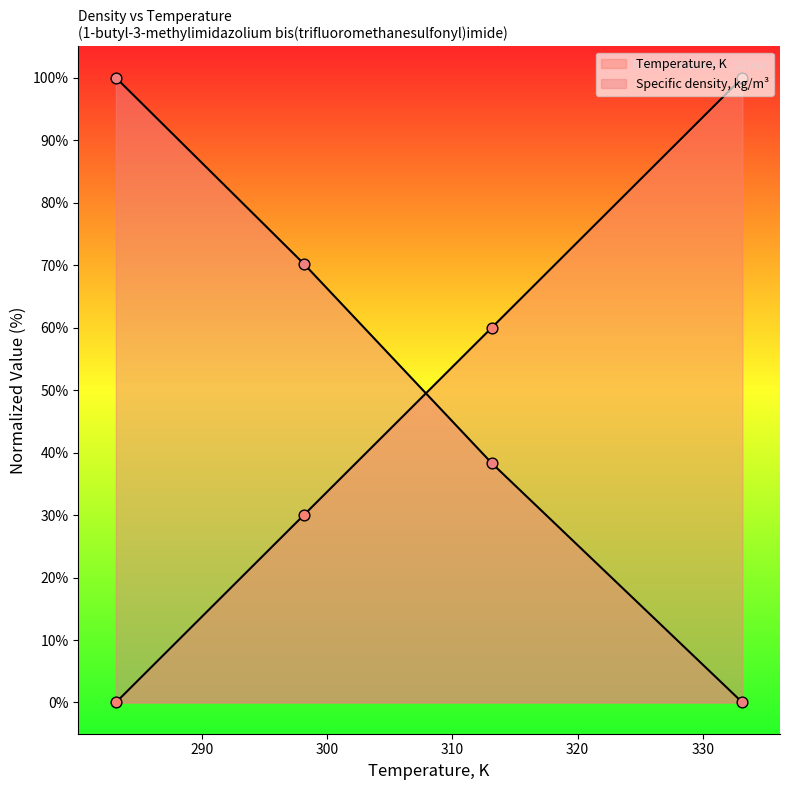

What are all the series names shown in the legend?

Temperature, K, Specific density, kg/m3